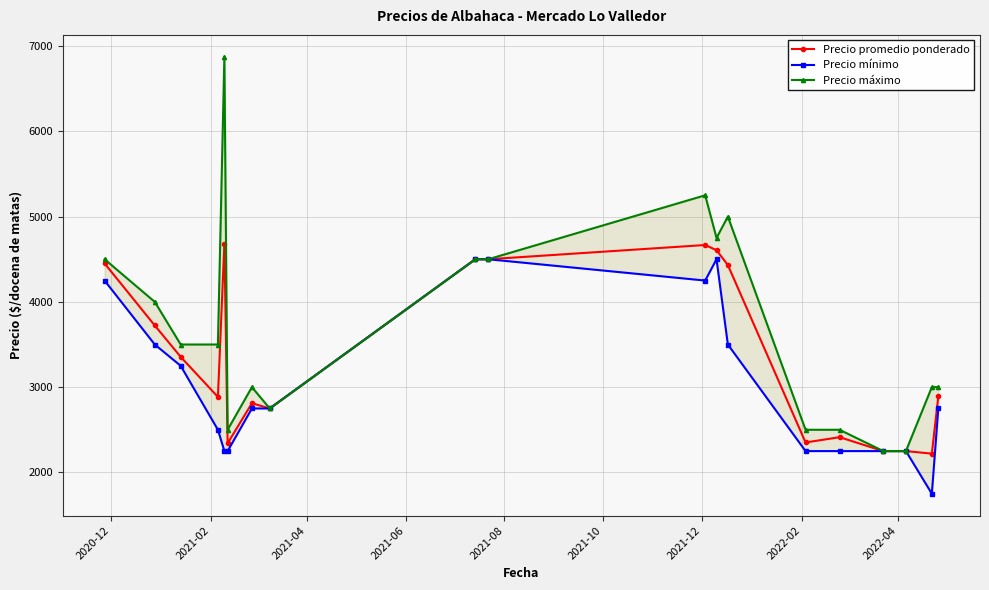

True or false: Precio promedio ponderado has more than 0 interior local peaks.

True